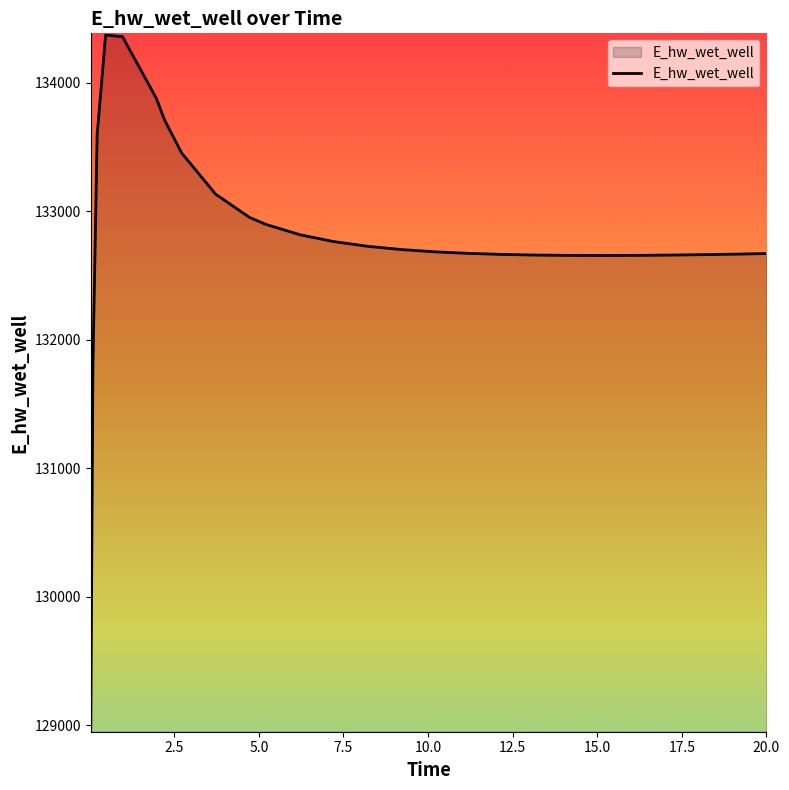

What is the maximum value shown in the chart?

134372.9